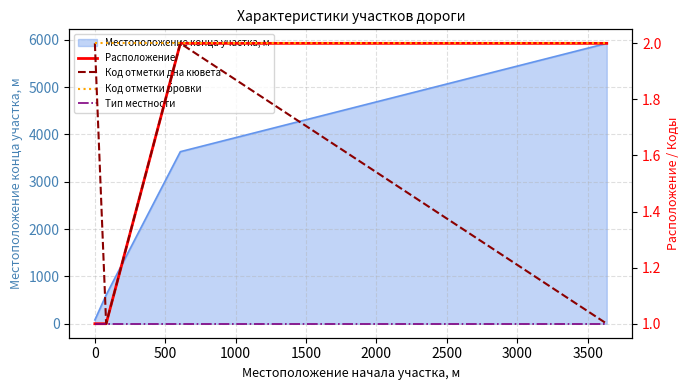

Does the chart have visible grid lines?

Yes